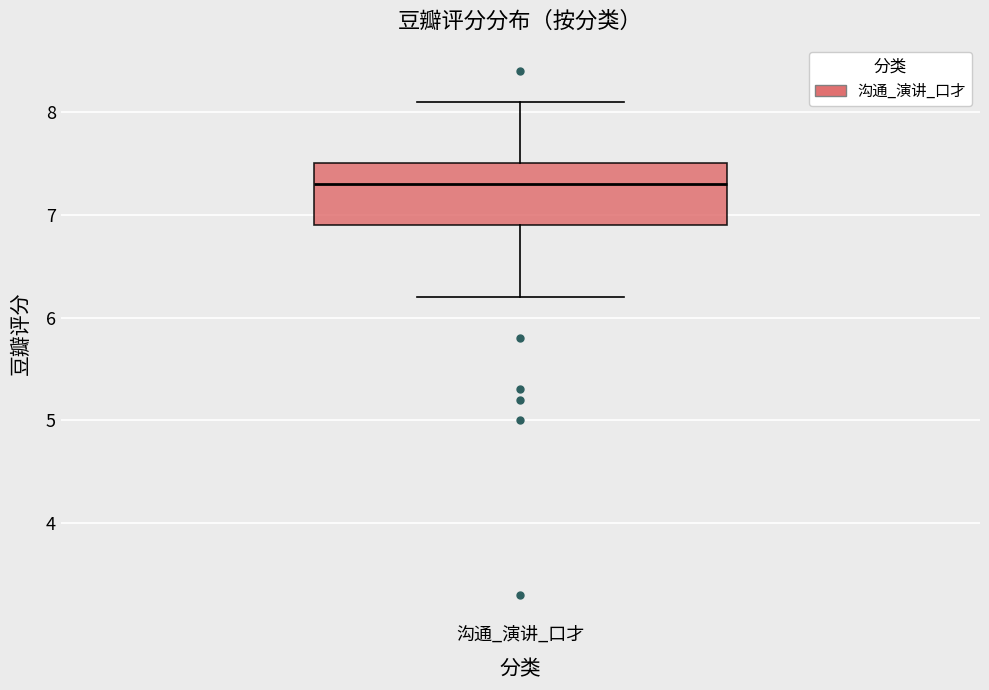

Where does the median line of the box for 沟通_演讲_口才 sit on the y-axis? The values are not printed on the chart, so give them approximately, as read against the axis.

7.3